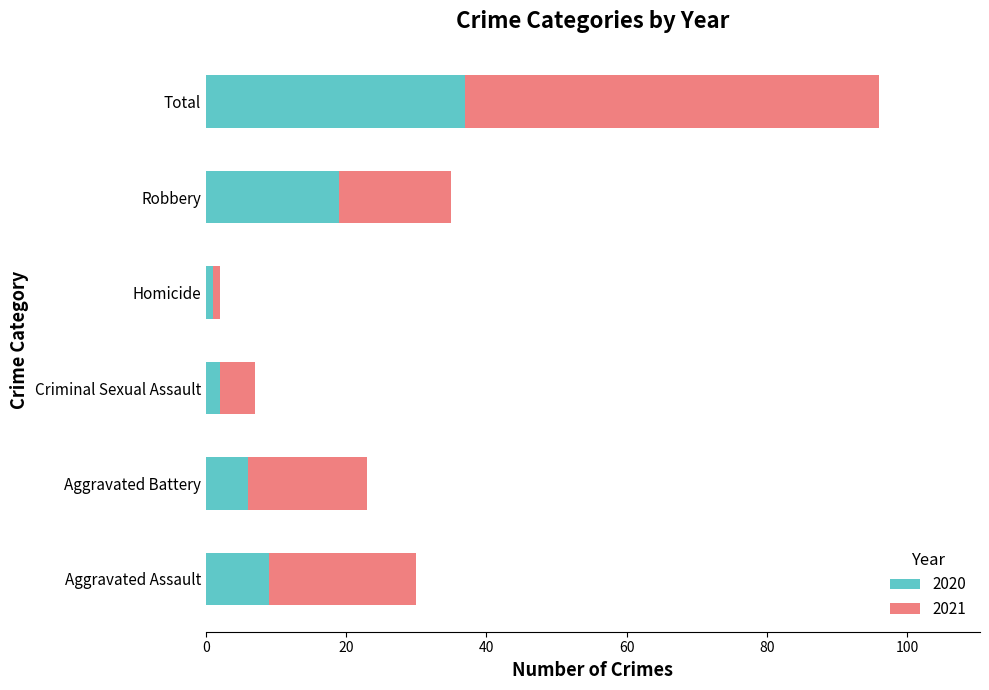

At which label does 2020 reach its peak?

Total